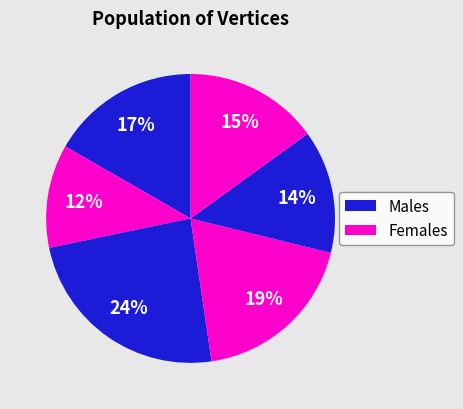

Count the number of slices in the pie.

6